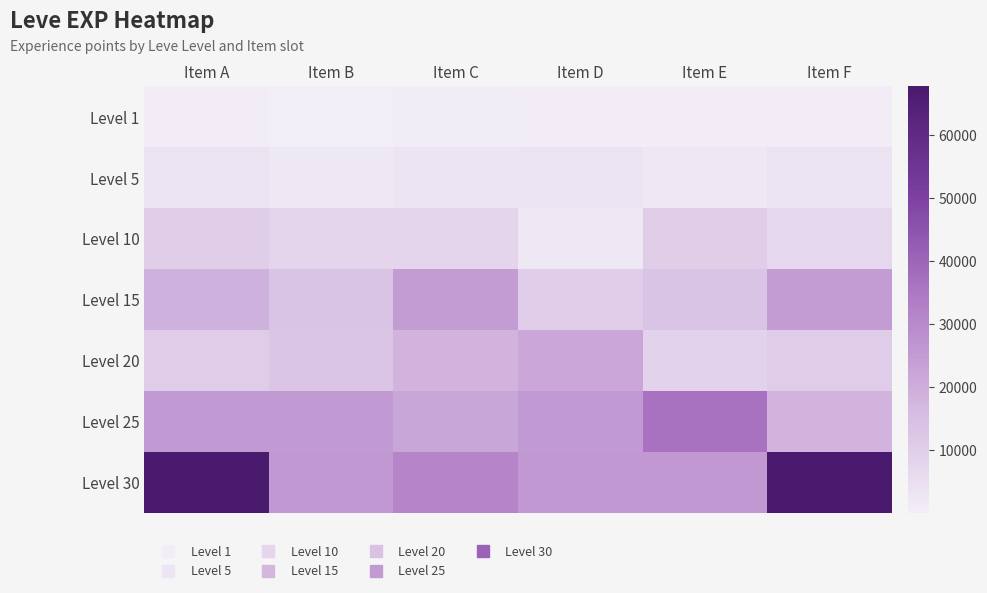

Reading right to left, extract all data points from this chart.

Level 1: Item F=630	Item E=630	Item D=720	Item C=450	Item B=1	Item A=630
Level 5: Item F=3600	Item E=1980	Item D=3600	Item C=3040	Item B=2230	Item A=3600
Level 10: Item F=6880	Item E=9990	Item D=2230	Item C=7880	Item B=7880	Item A=9990
Level 15: Item F=24790	Item E=13040	Item D=10100	Item C=24790	Item B=13040	Item A=18910
Level 20: Item F=10710	Item E=8990	Item D=21600	Item C=18290	Item B=12960	Item A=10710
Level 25: Item F=18490	Item E=36390	Item D=25250	Item C=21830	Item B=25250	Item A=25250
Level 30: Item F=67730	Item E=25900	Item D=25900	Item C=31330	Item B=25900	Item A=67730